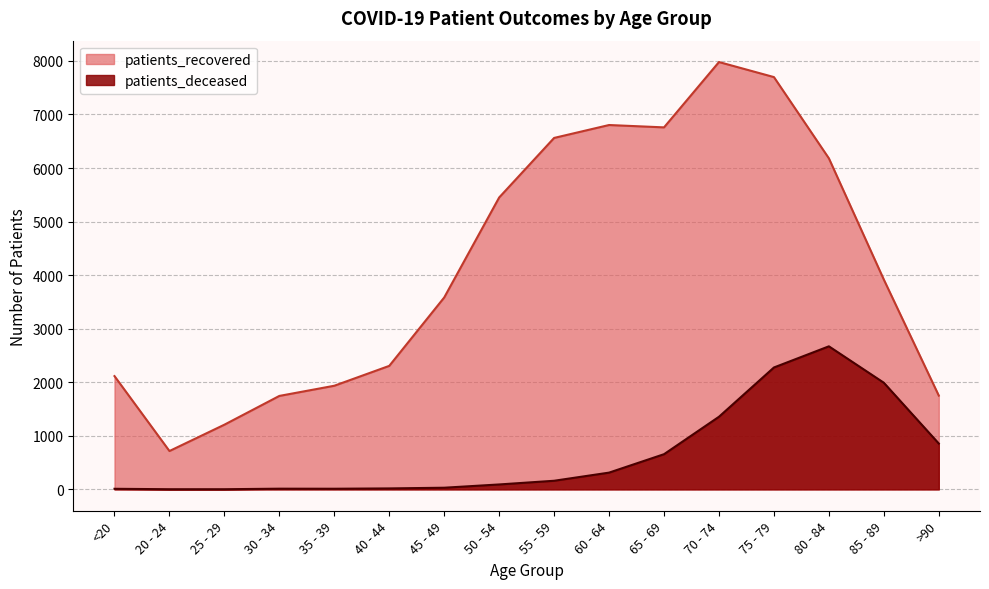

At which label does patients_recovered reach its peak?

70 - 74